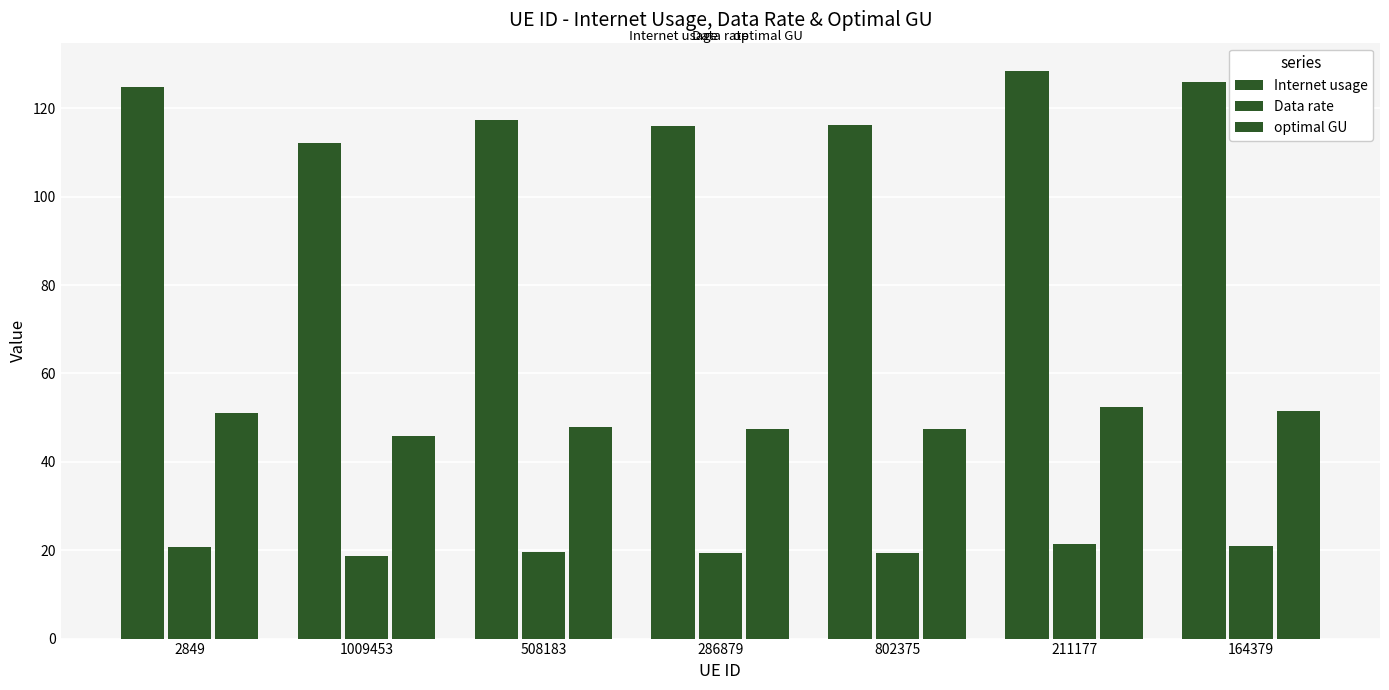

What is the minimum value shown in the chart?

18.7